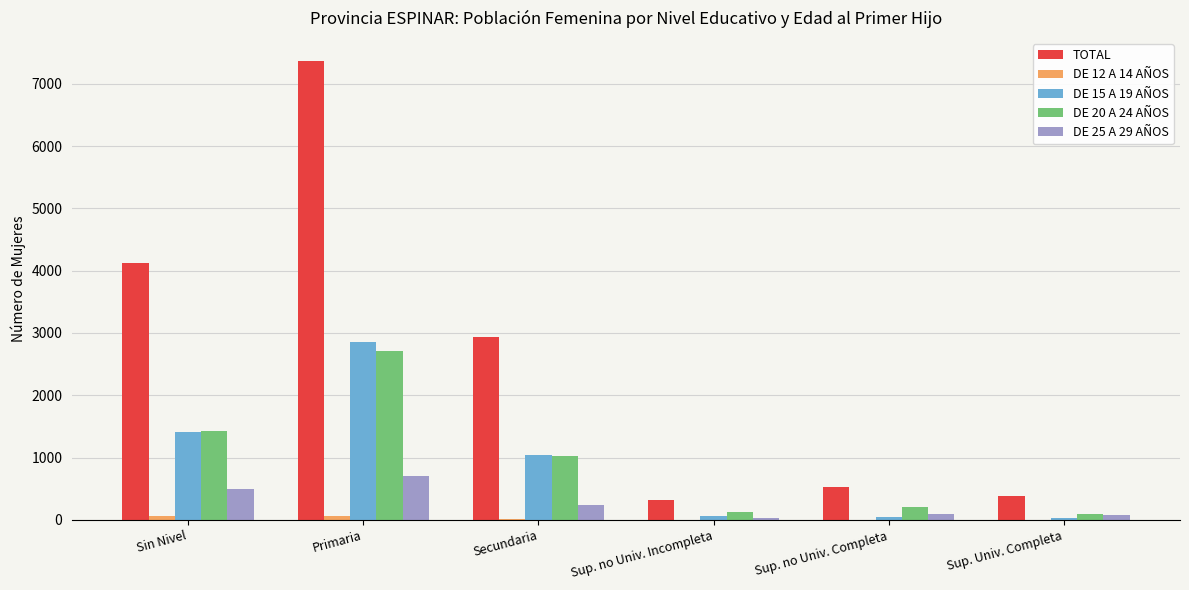

At which label does TOTAL reach its peak?

Primaria